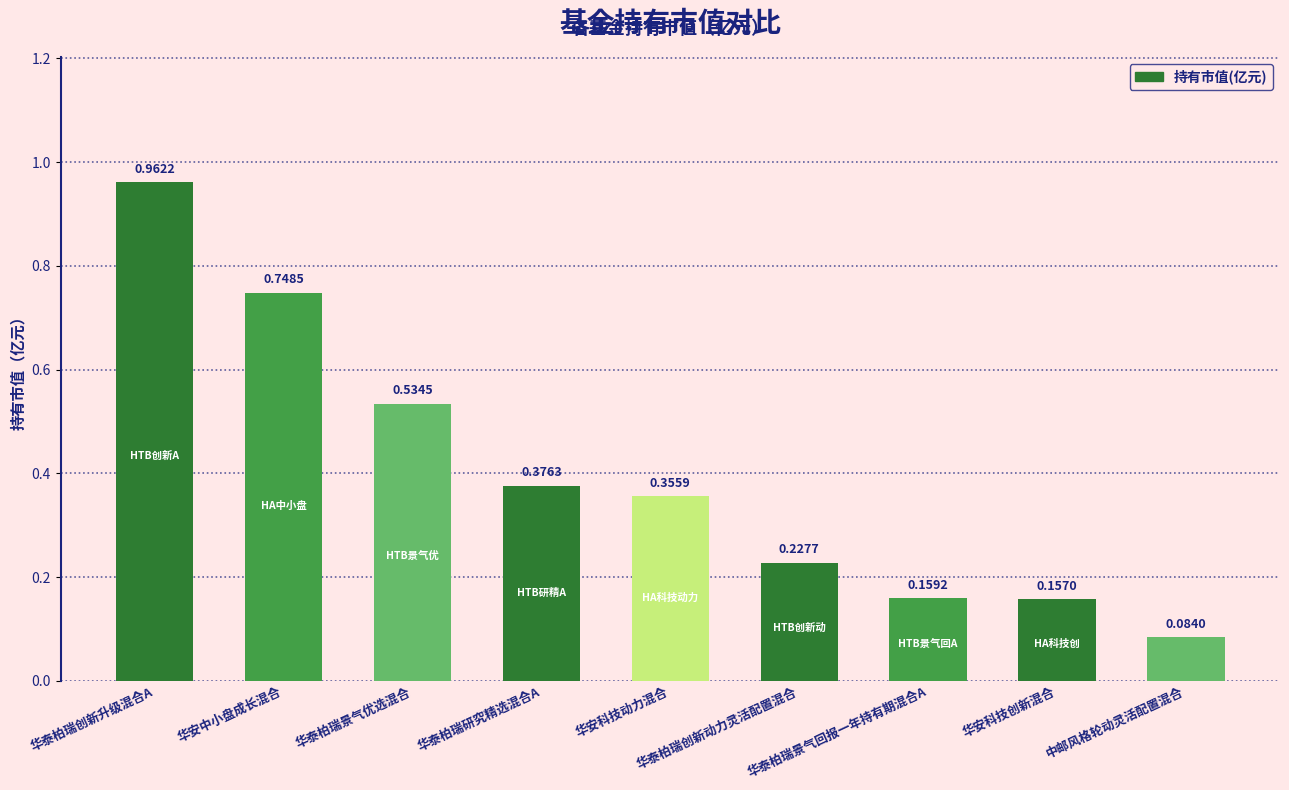

What is the change in value from 华泰柏瑞创新升级混合A to 华安科技创新混合?

-0.8